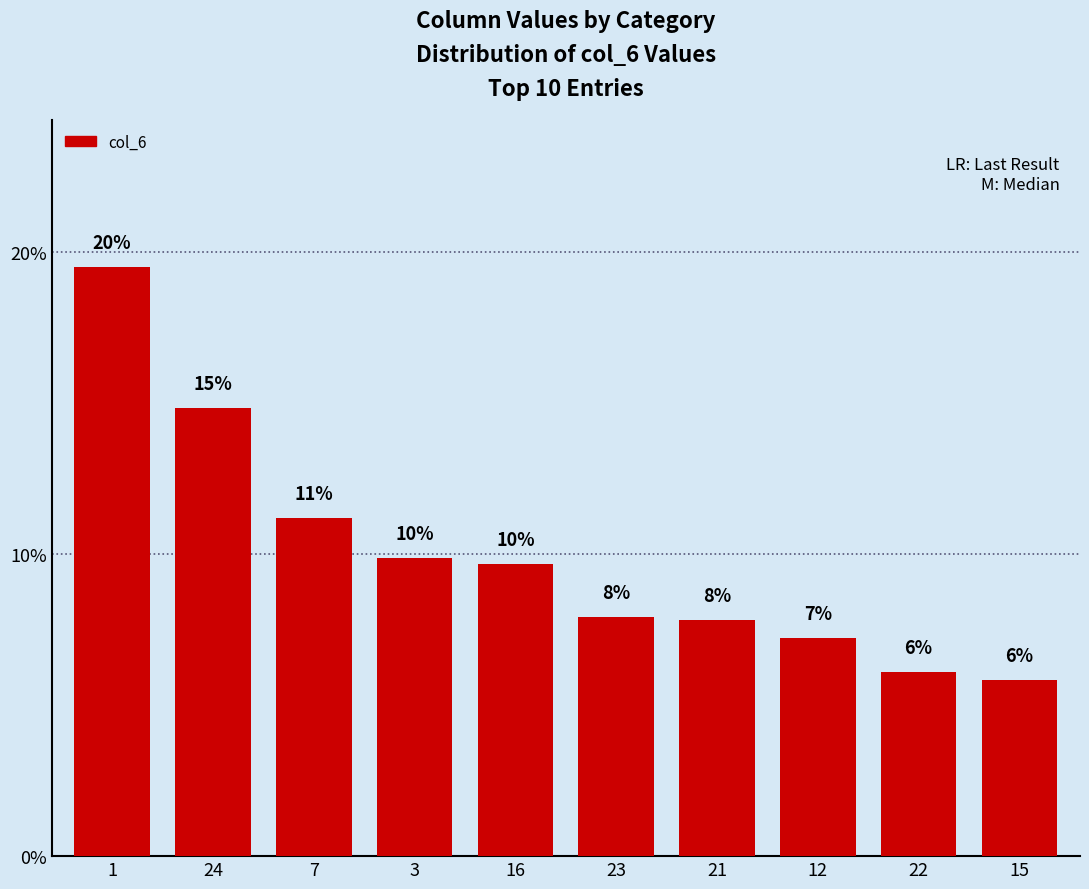

Rank the categories by value from highest to lowest.

1, 24, 7, 3, 16, 23, 21, 12, 22, 15